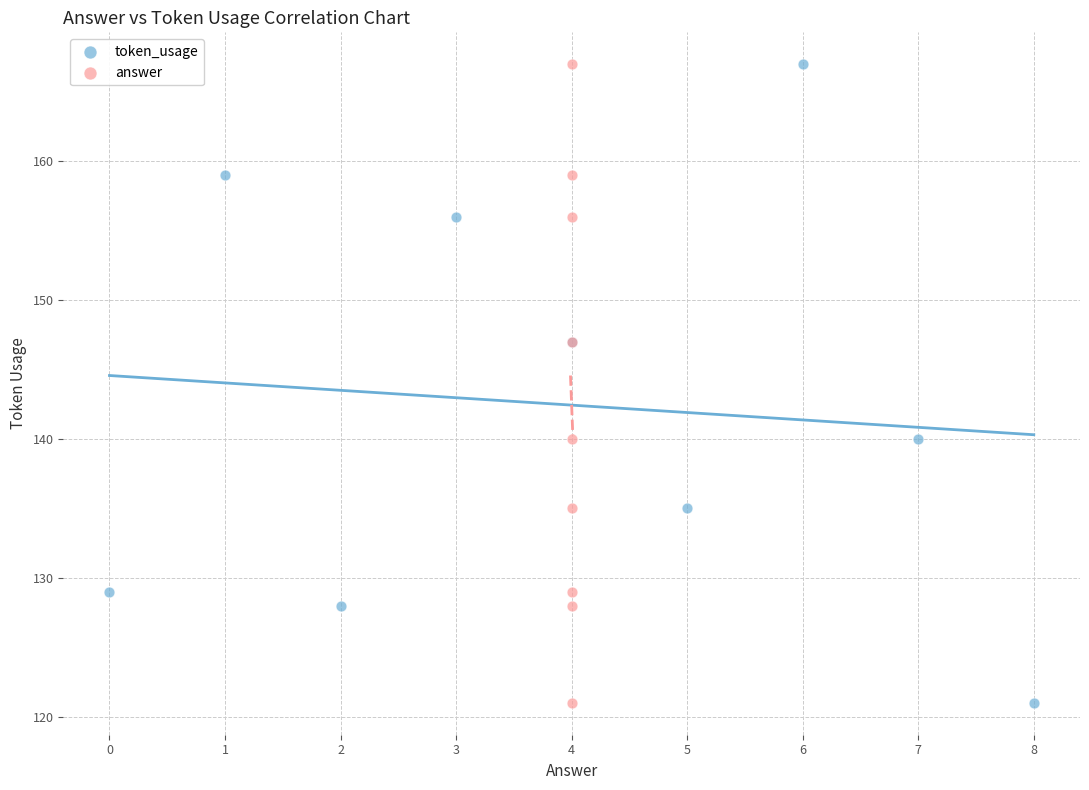

What are all the series names shown in the legend?

token_usage, answer